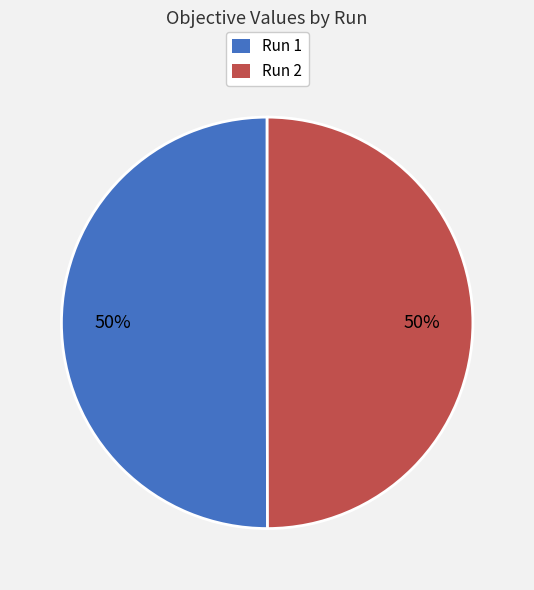

Combined, do Run 1 and Run 2 account for over 50%?

Yes